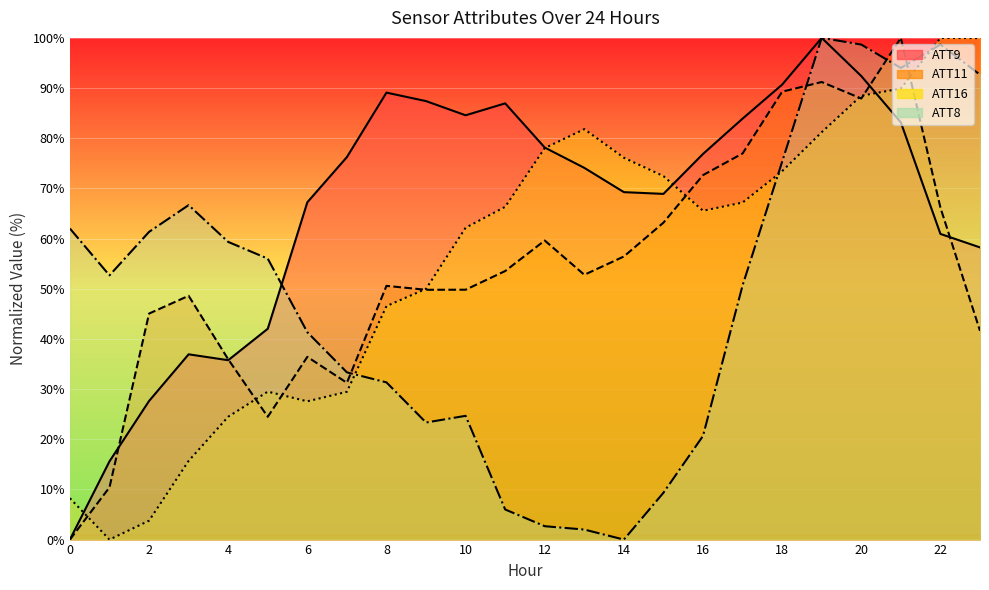

Which series changed the most between 14 and 17?

ATT8